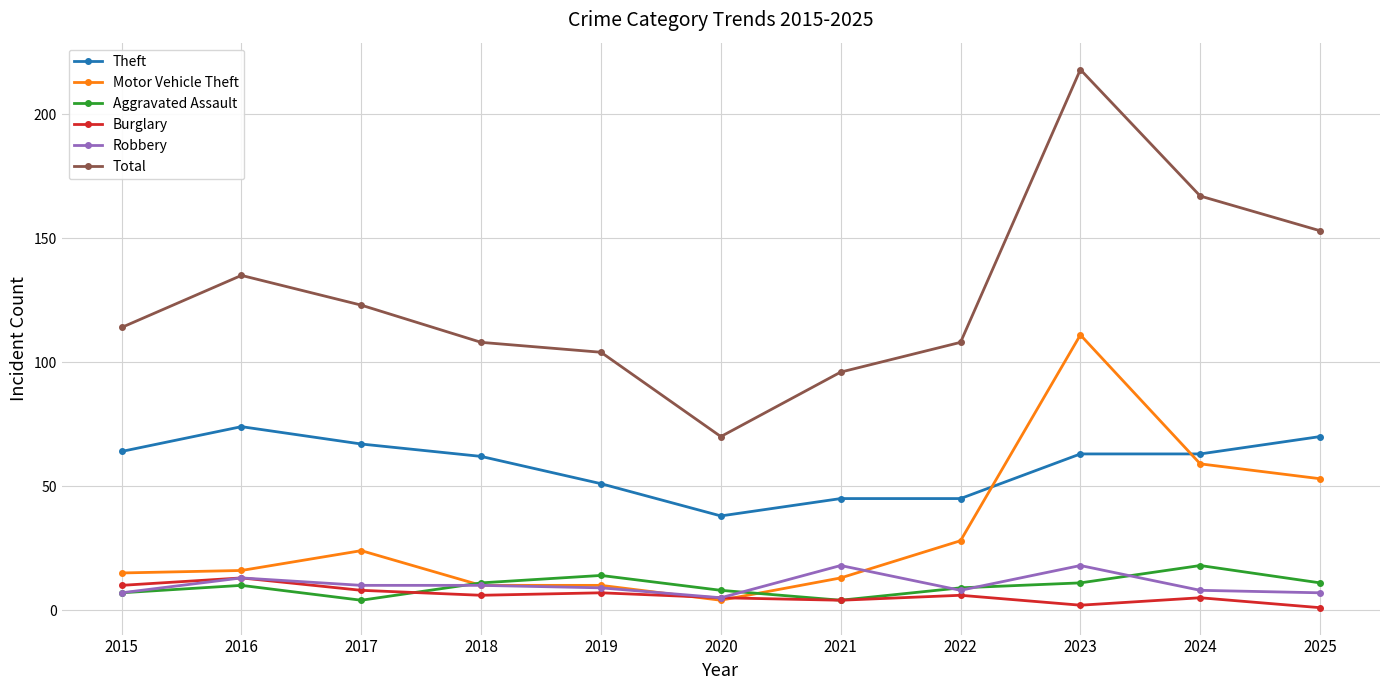

What is the difference between the Burglary values at 2019 and 2023?

5